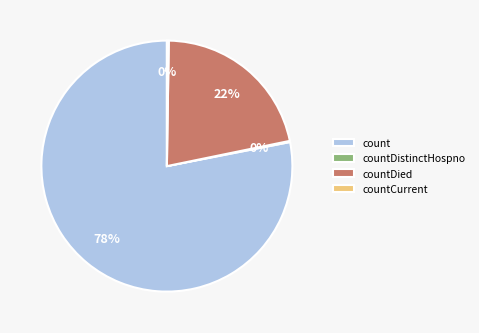

True or false: count accounts for 78% of the total.

True